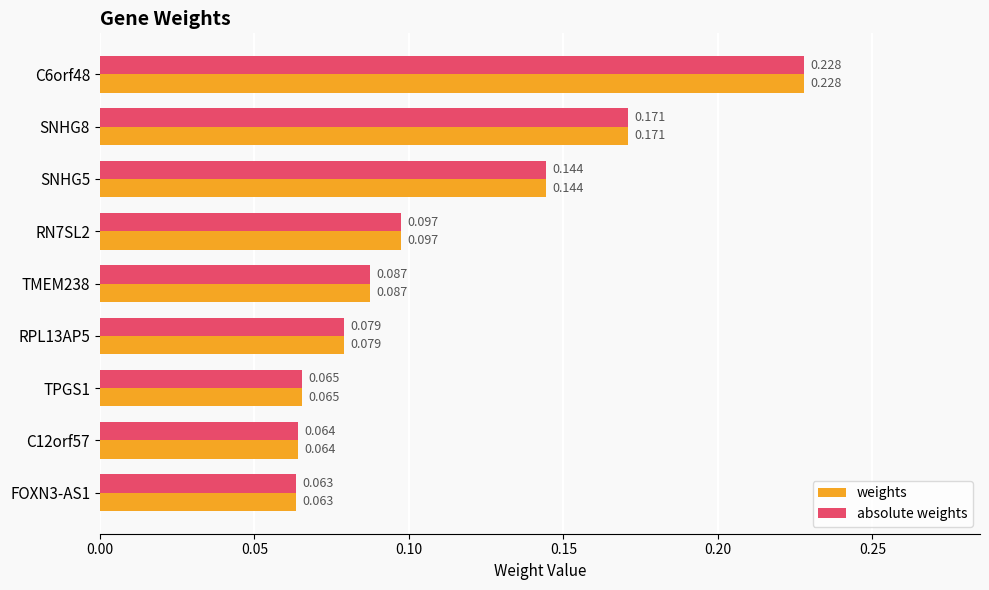

Which category has the lowest value in the absolute weights series?

FOXN3-AS1